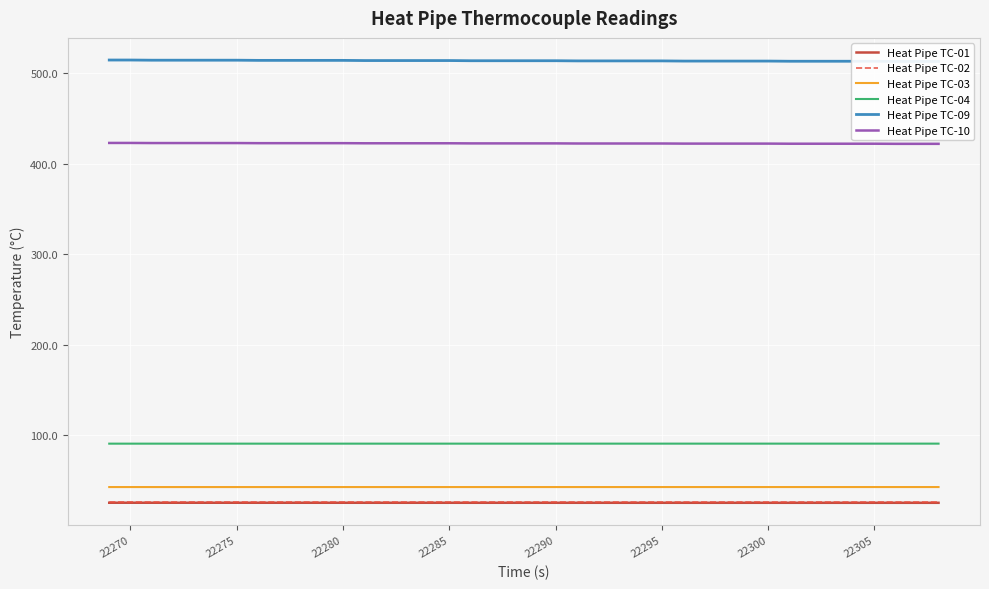

True or false: Heat Pipe TC-03 and Heat Pipe TC-10 cross at least once.

False